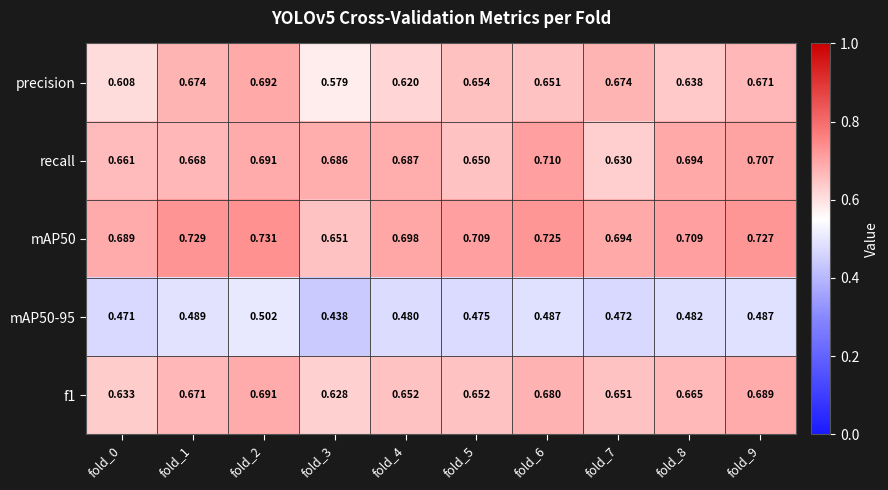

Which series has the widest spread of values?

precision